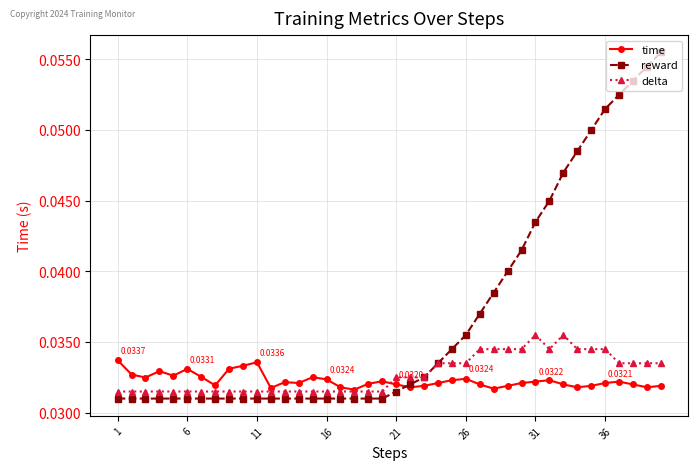

True or false: time has more than 2 interior local peaks.

True